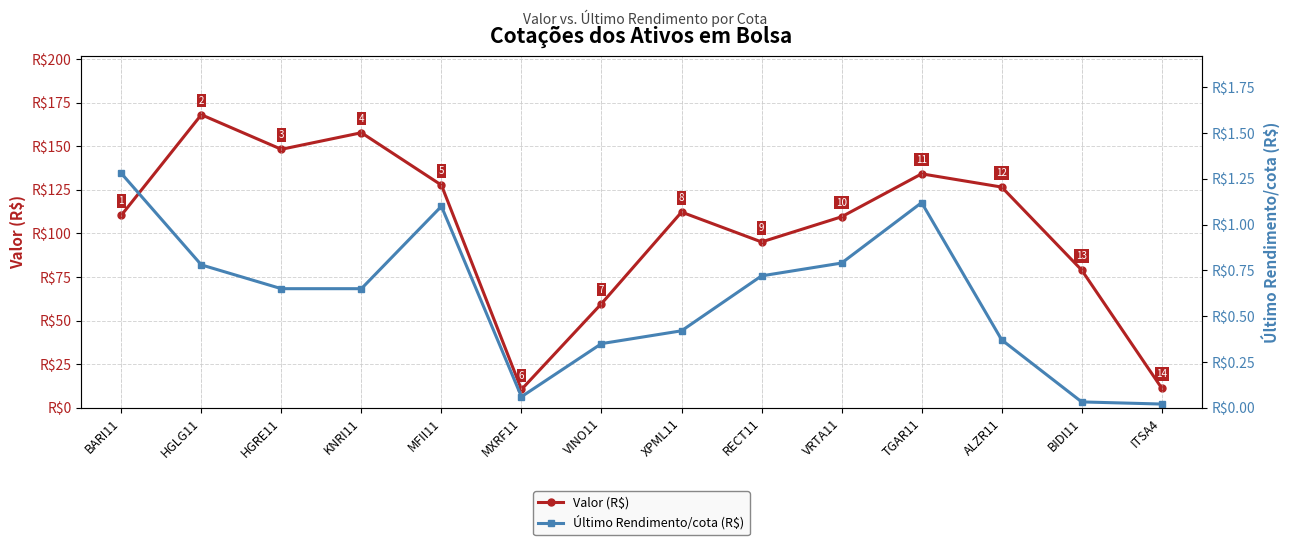

Between KNRI11 and MFII11, which series saw the biggest shift?

Valor (R$)